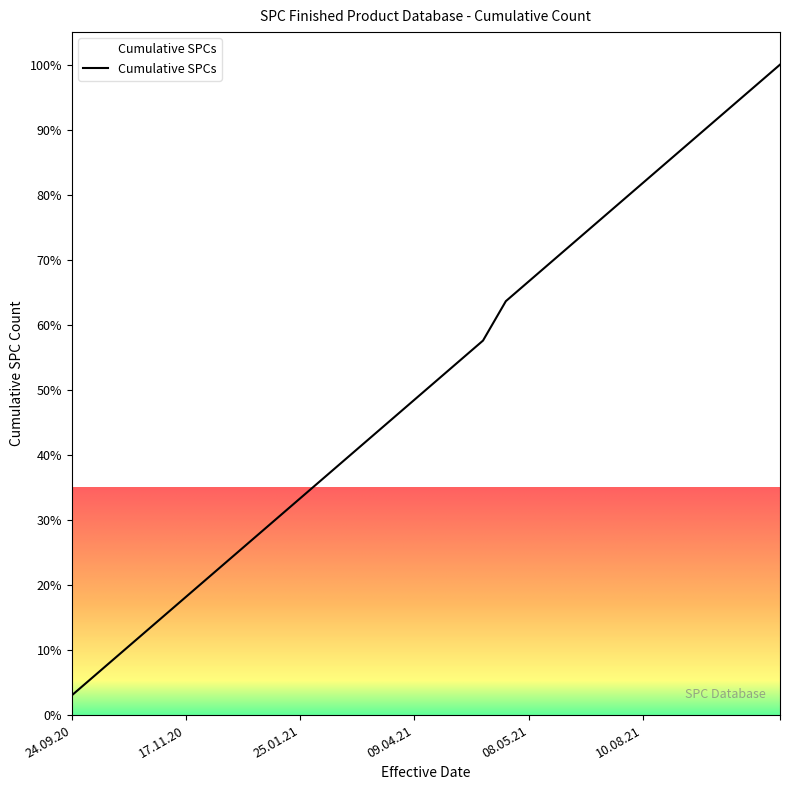

What is the sum of all values?

1639.4